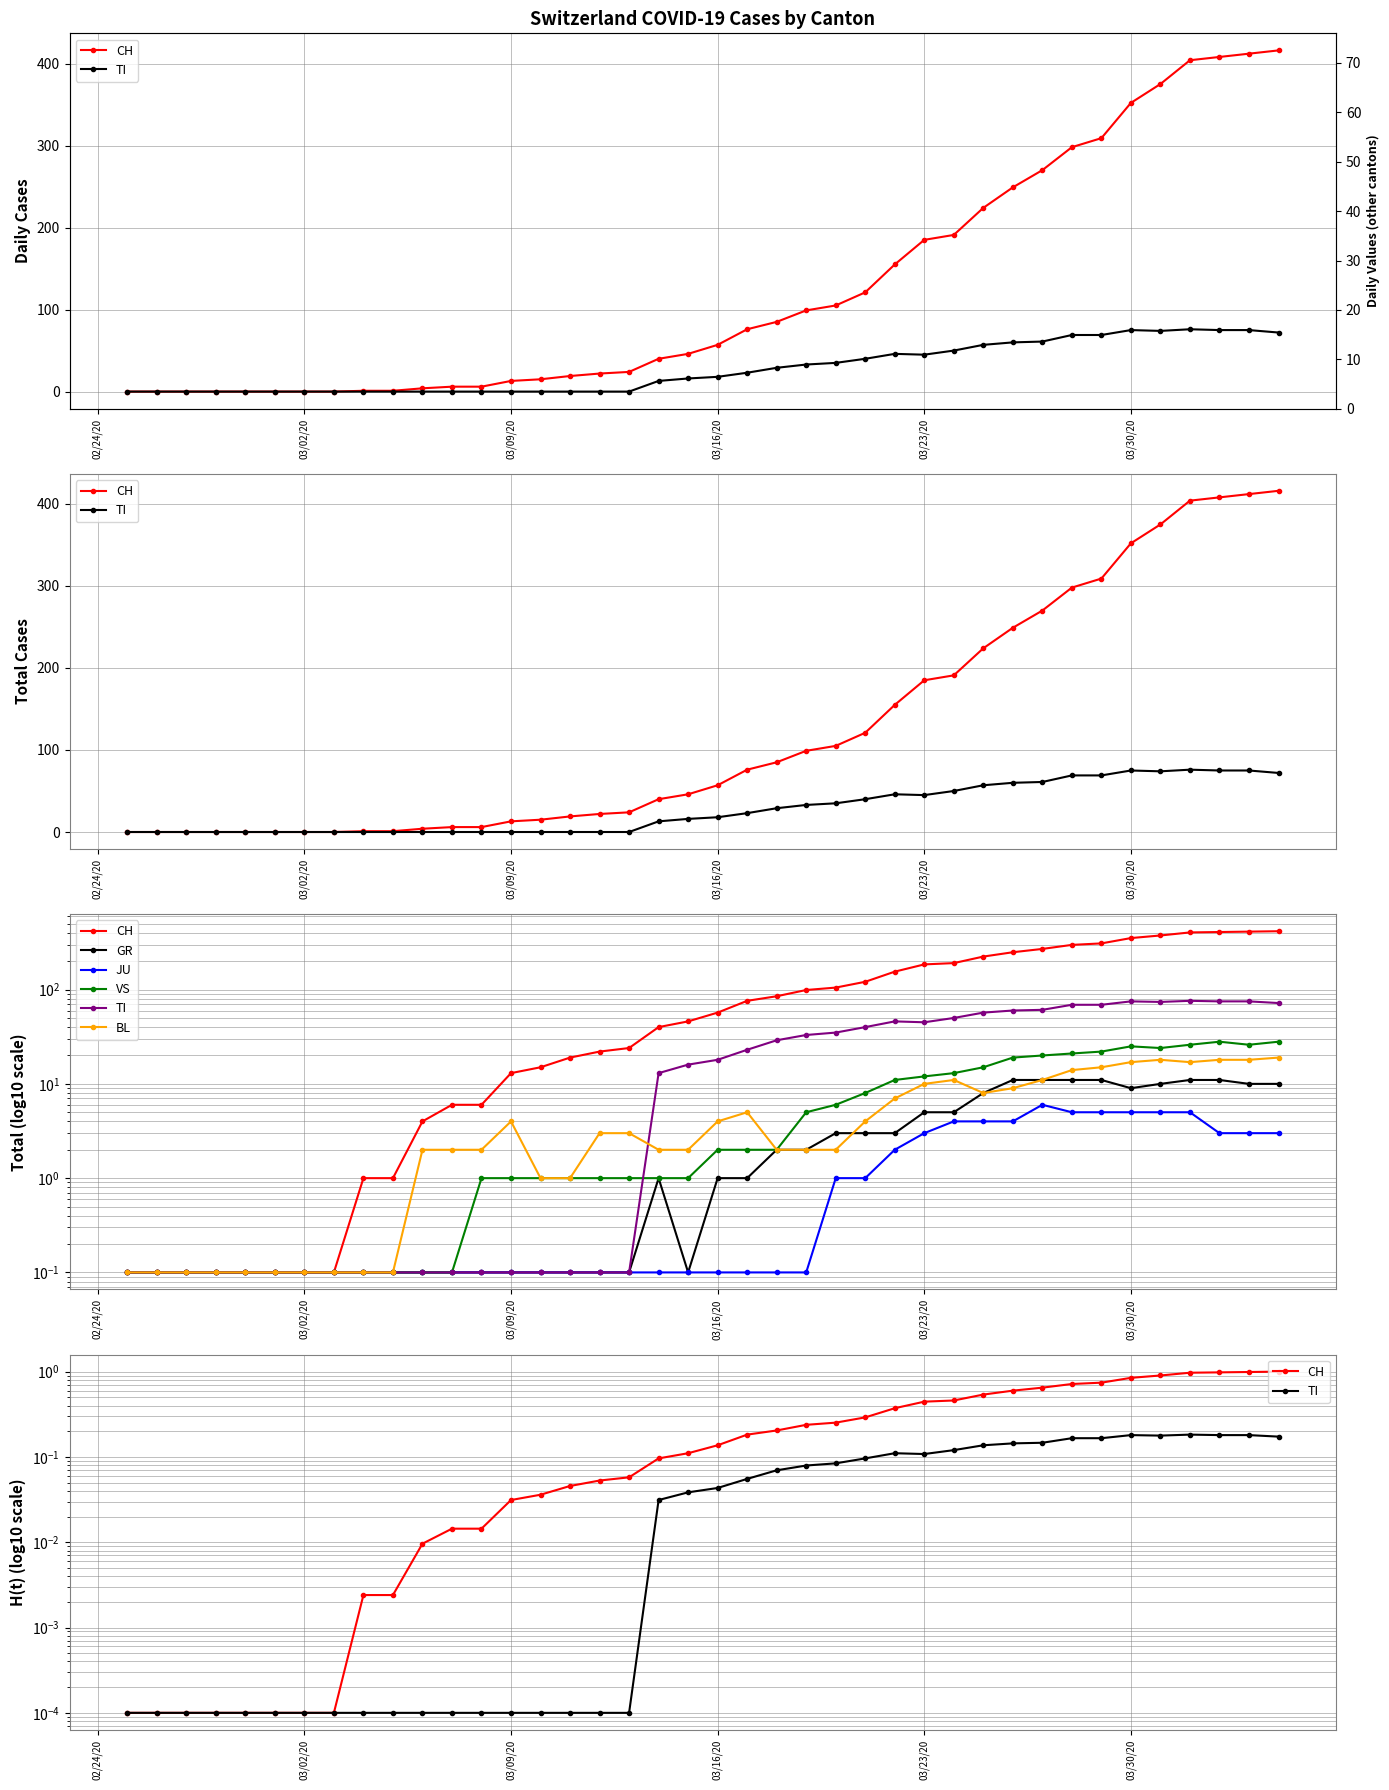

True or false: BL has a value of 15.3 at 31.

False